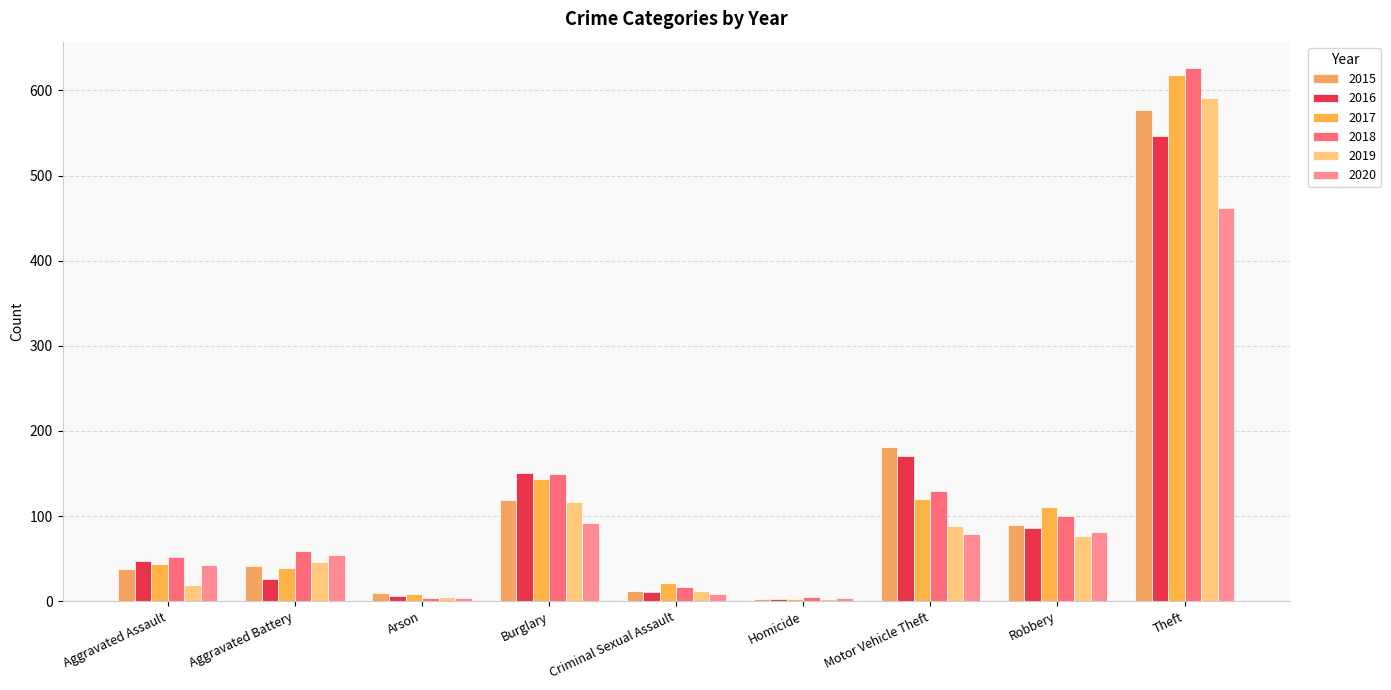

Which series has the largest range (max minus min)?

2018